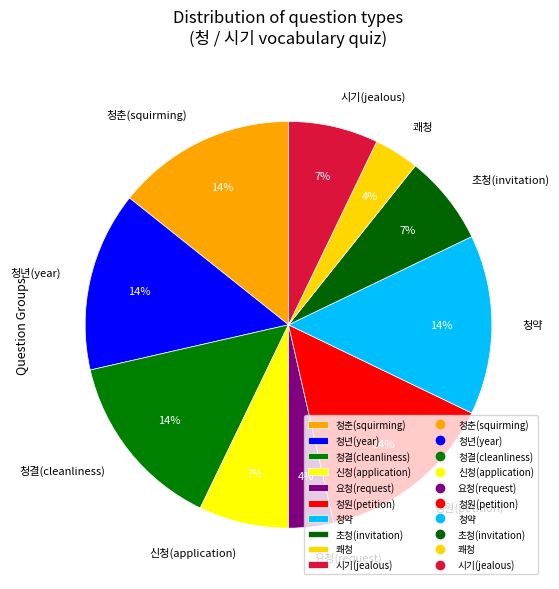

Between 시기(jealous) and 요청(request), which is larger?

시기(jealous)